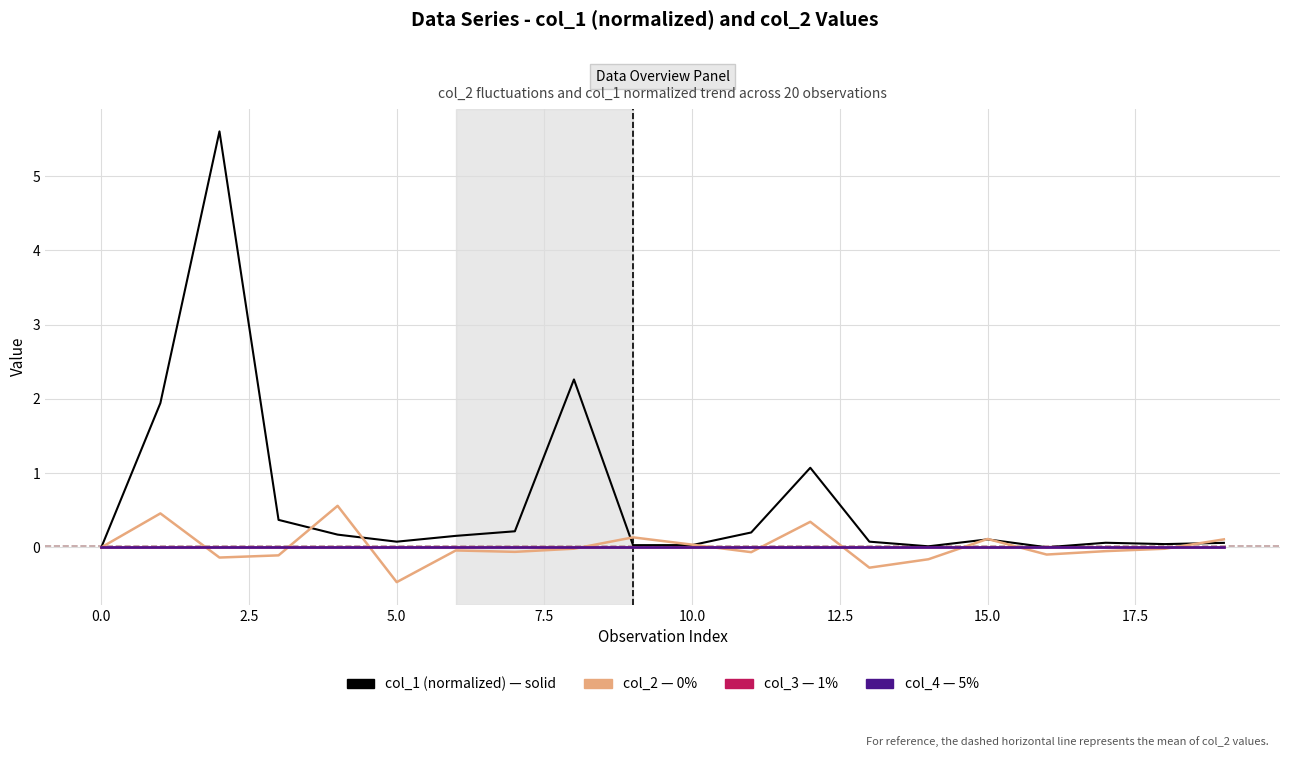

Is this an area chart (filled region under the line)?

No